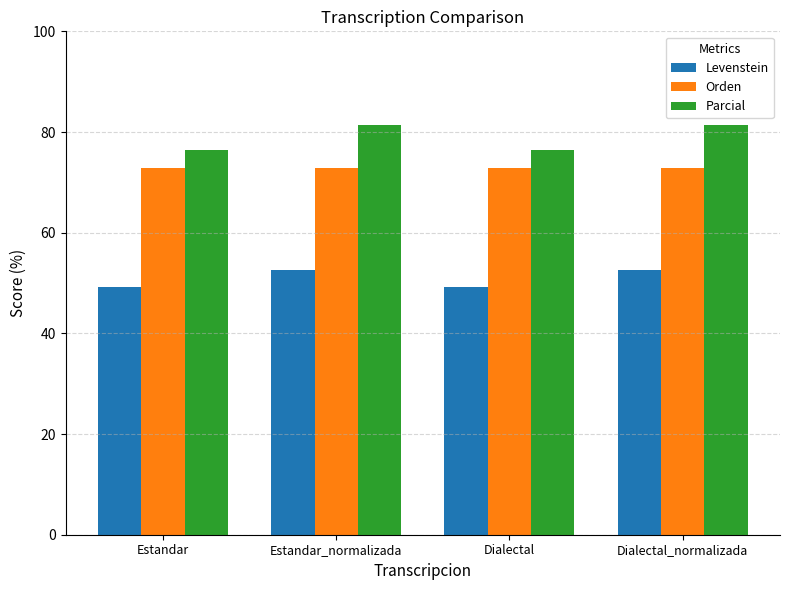

What is the total value across all series at Dialectal?

198.7